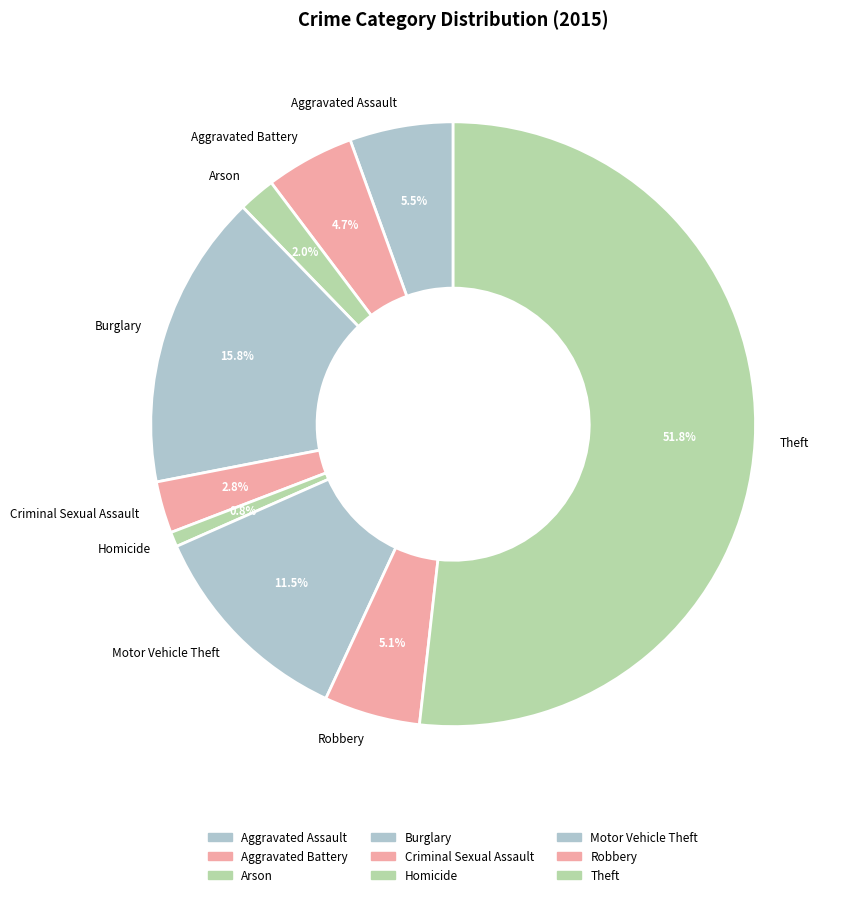

To the nearest percent, what portion does Criminal Sexual Assault represent?

3%